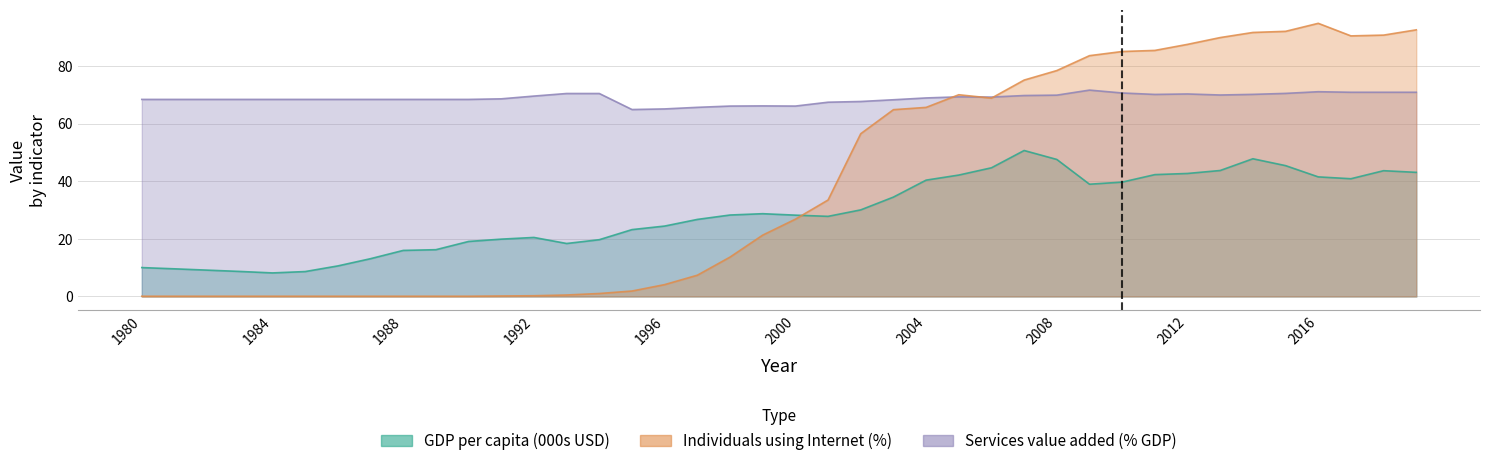

Is it true that Internet_% equals 83.6 at 2009?

True